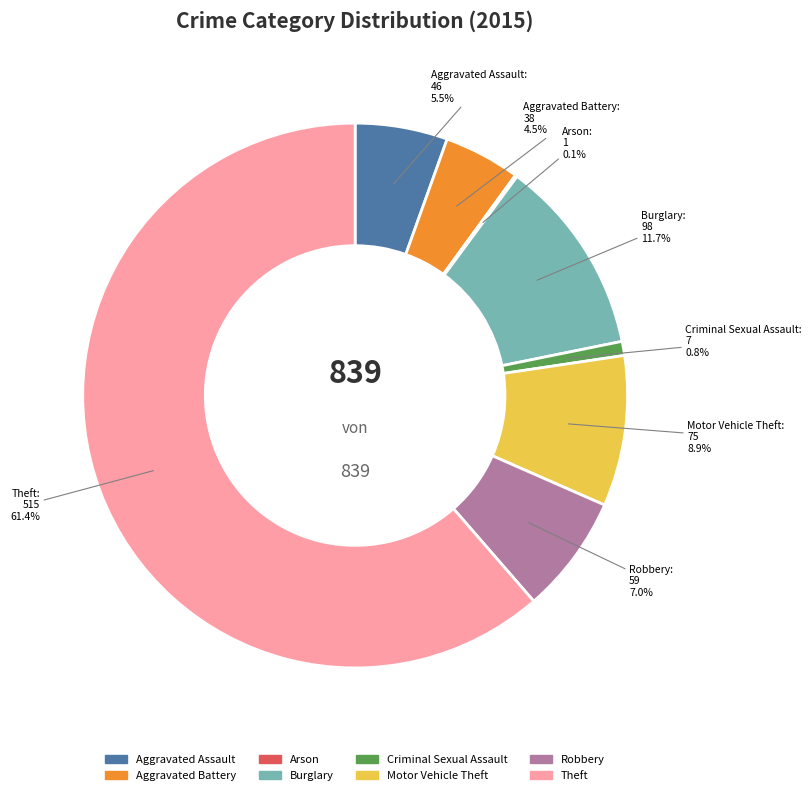

Do Aggravated Assault and Theft together represent more than half of the pie?

Yes